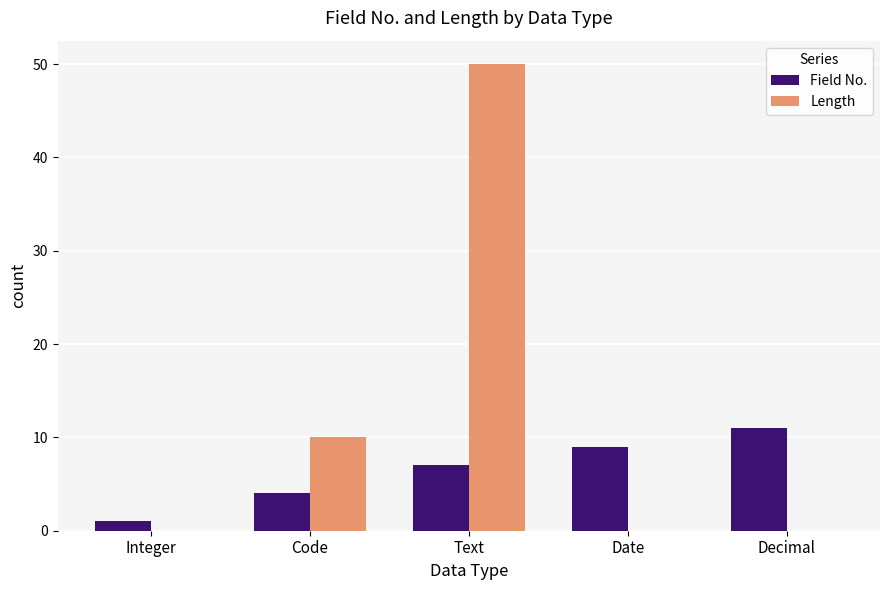

Which category has the highest value in the Length series?

Text